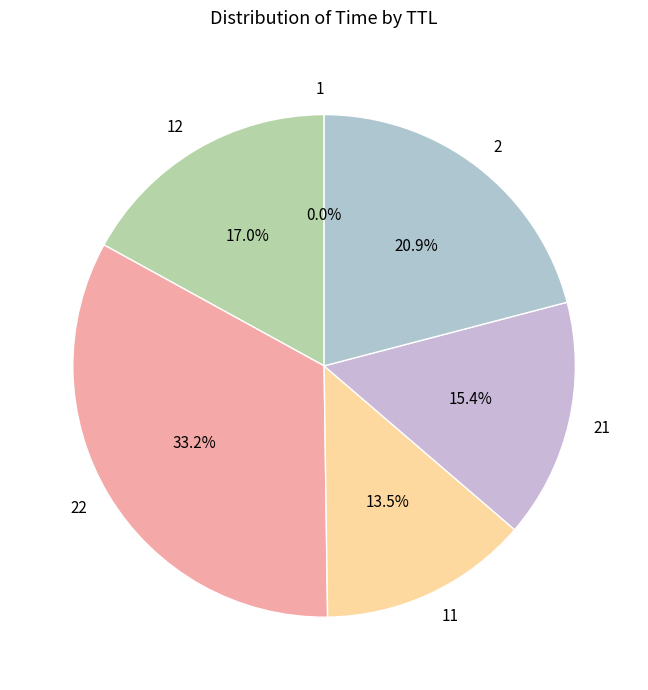

Does any single category account for the majority?

No